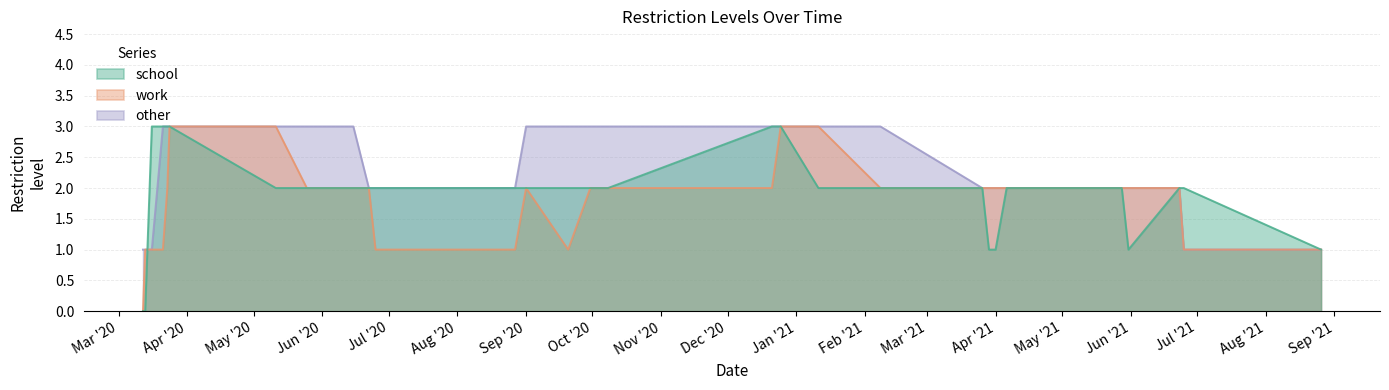

What is the difference between the maximum and minimum values in the other series?

2